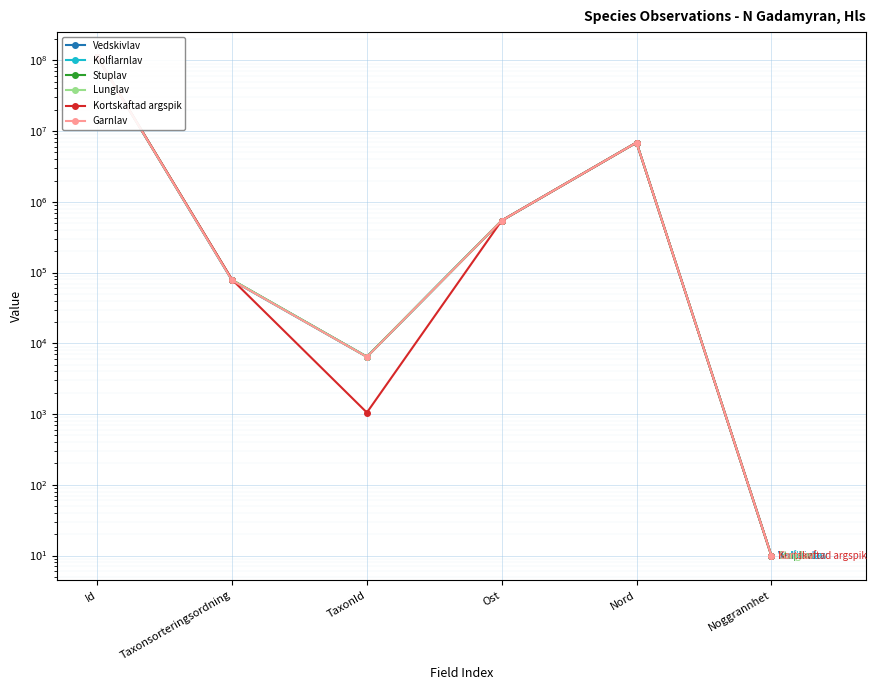

Read the Lunglav value at Id.

111330377.0